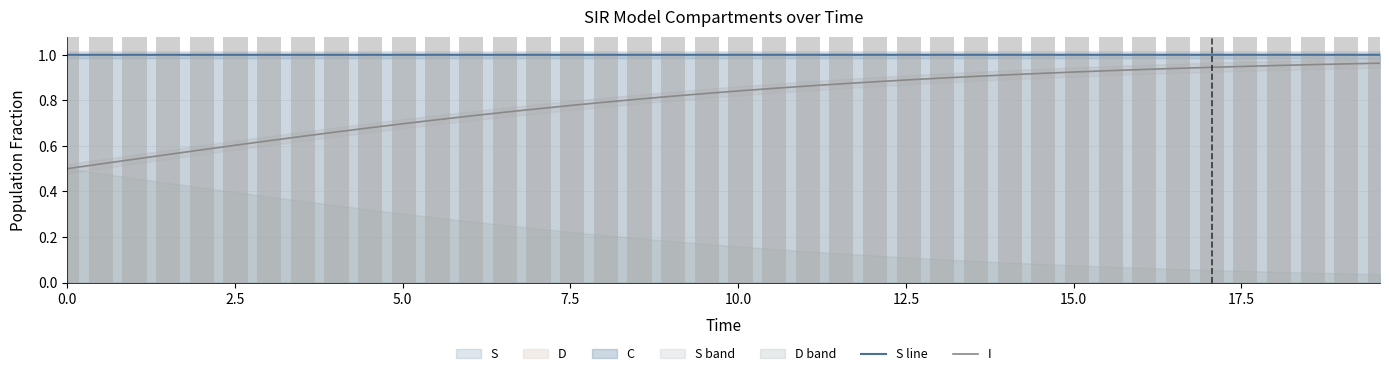

What is the highest value of the S line series?

1.0